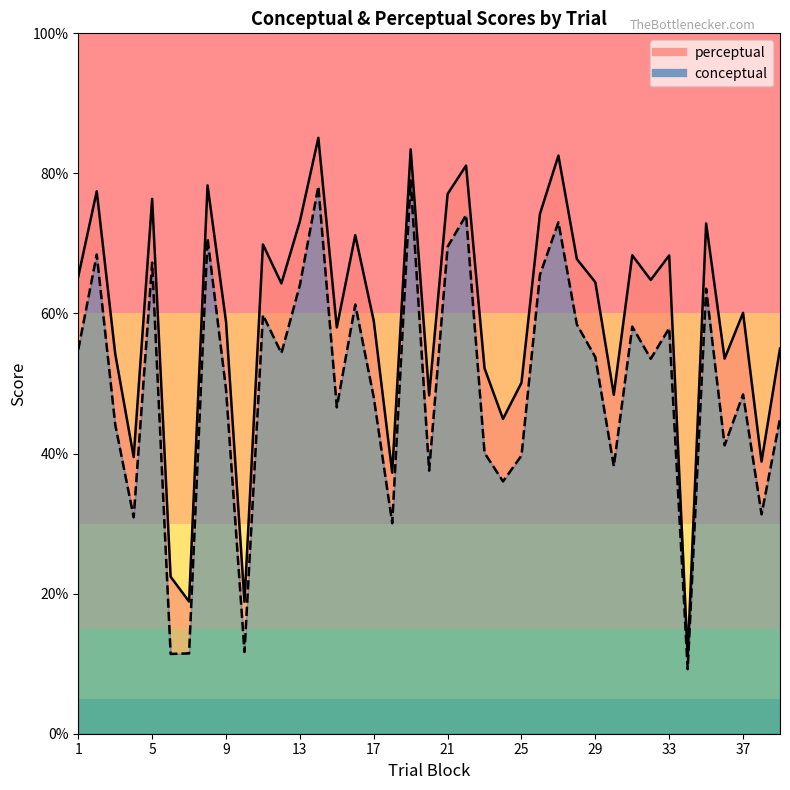

Which series has the largest total across all categories?

perceptual